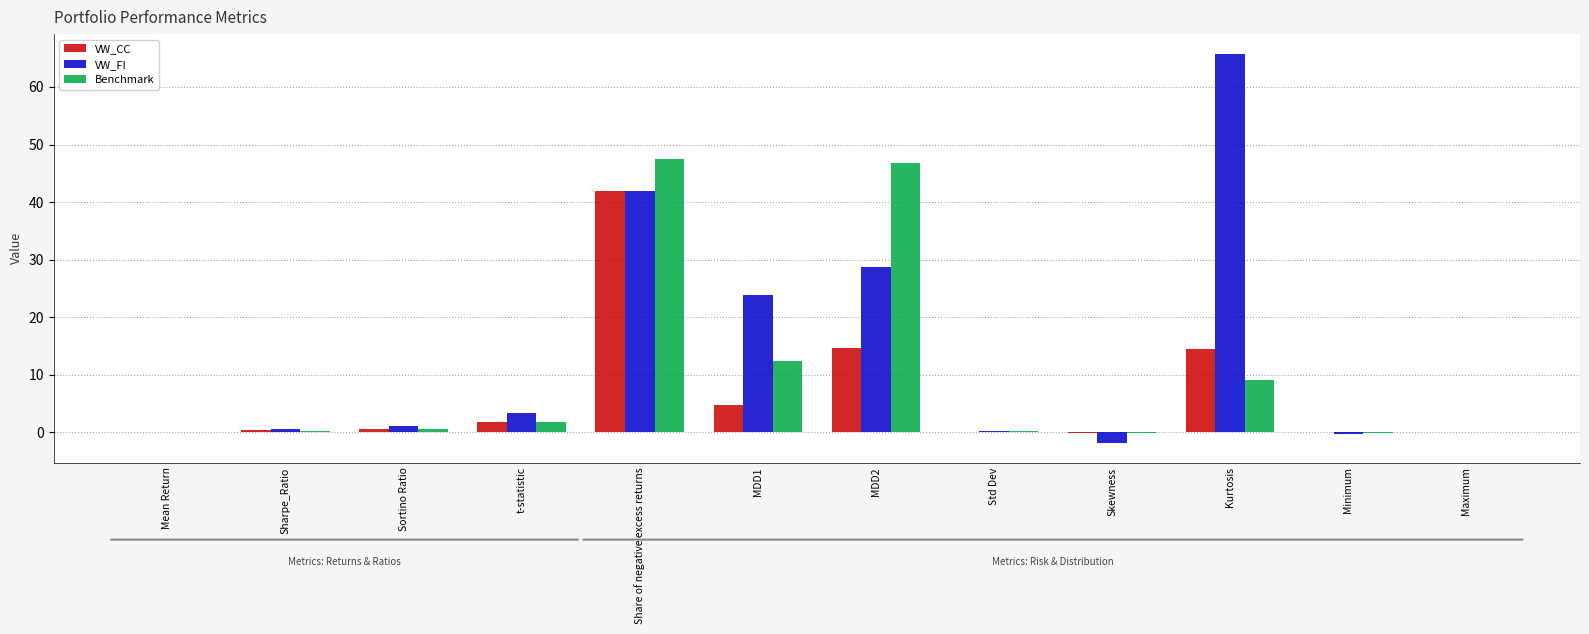

Which category has the highest value in the VW_CC series?

Share of negative excess returns